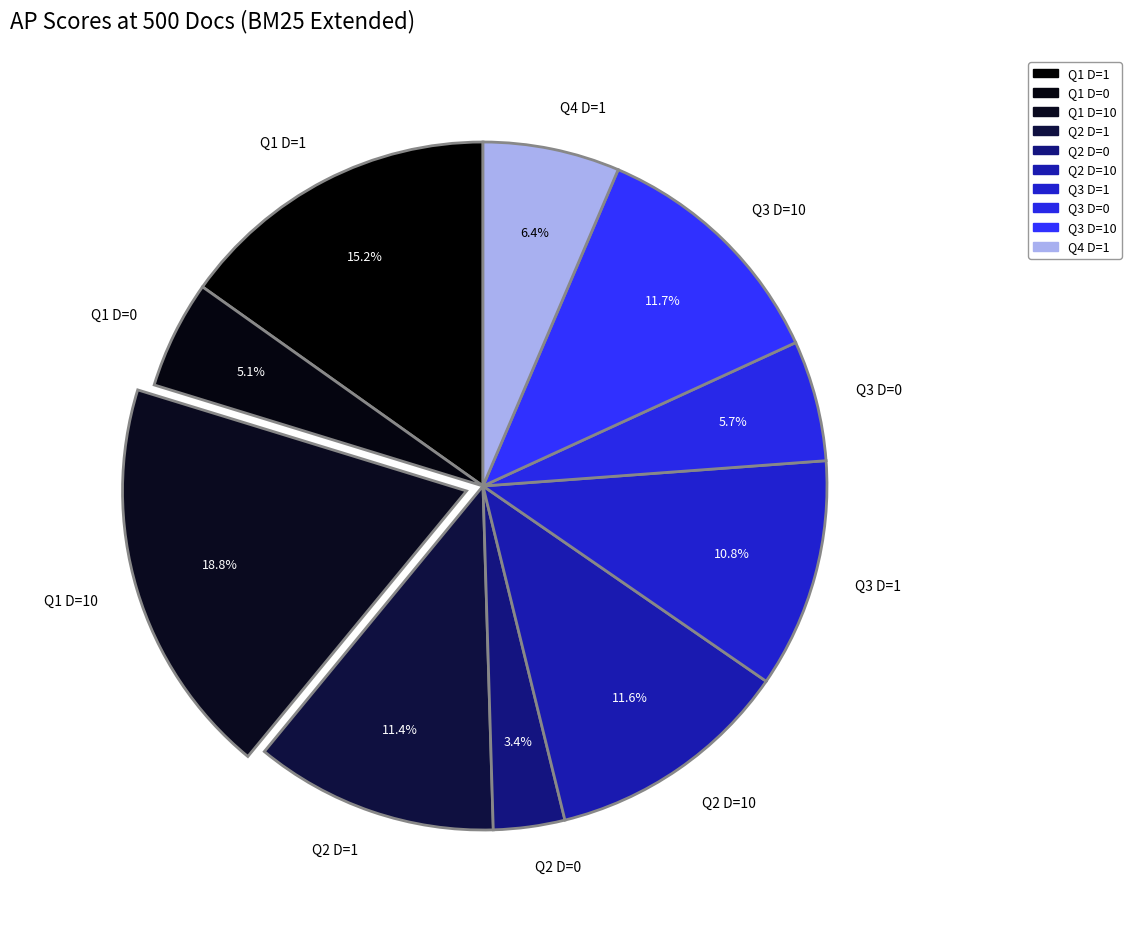

Which category has the smallest portion of the pie?

Q2 D=0